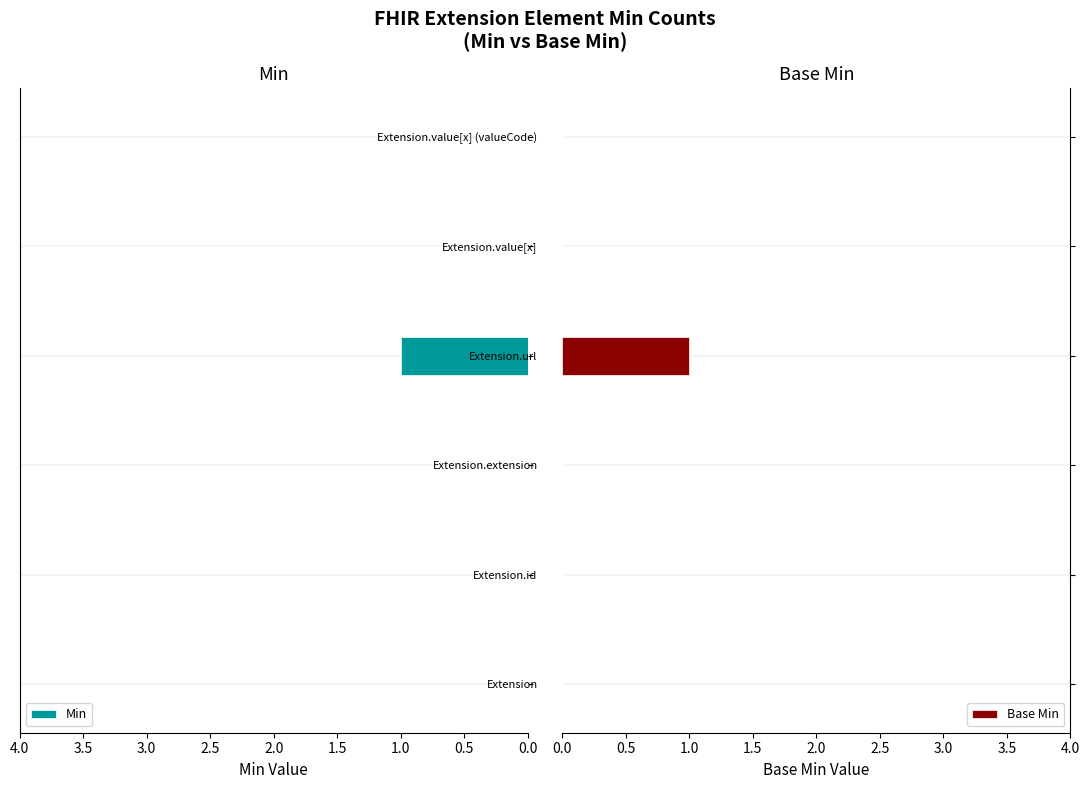

At which label does Min reach its peak?

Extension.url